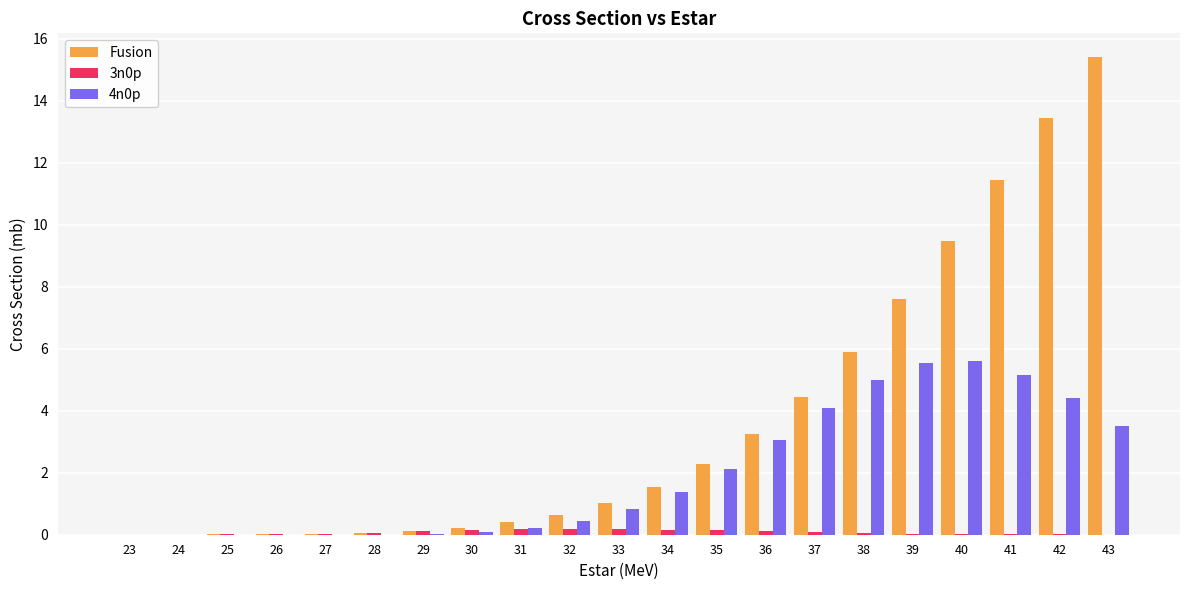

Is it true that 3n0p equals 0.1 at 36?

True